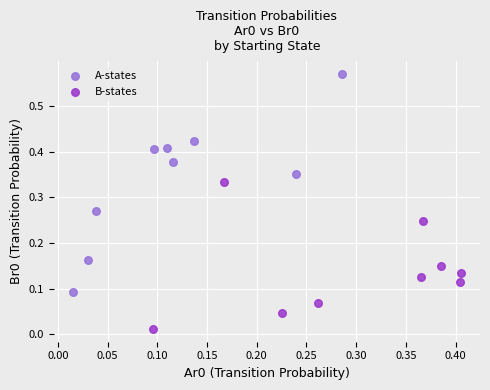

What are all the series names shown in the legend?

A-states, B-states